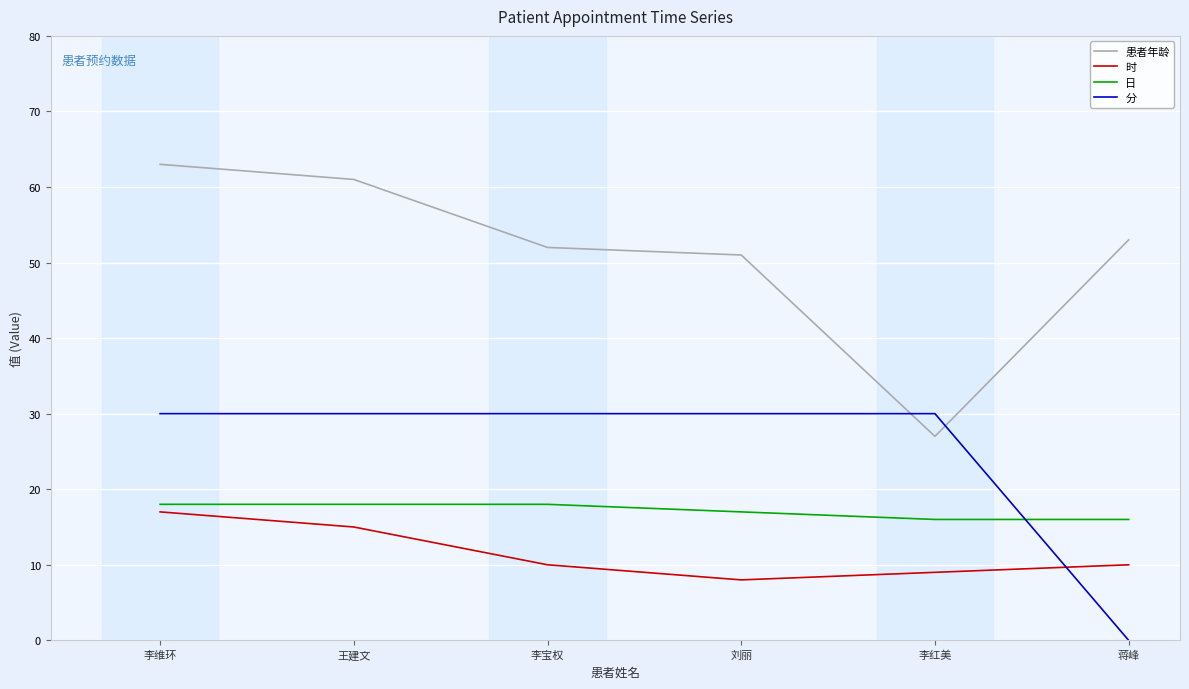

Between 李宝权 and 刘丽, which series saw the biggest shift?

时